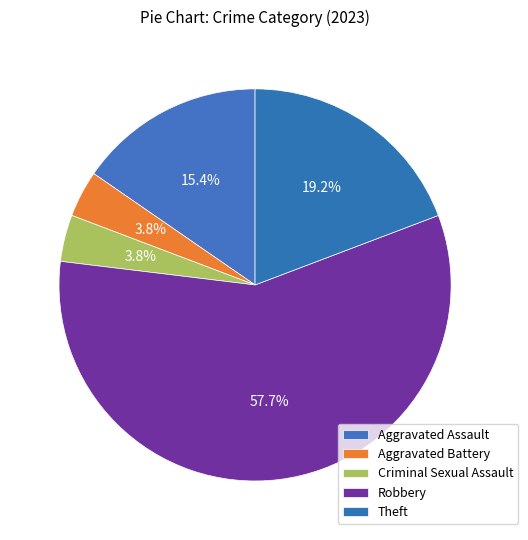

Count the number of slices in the pie.

5